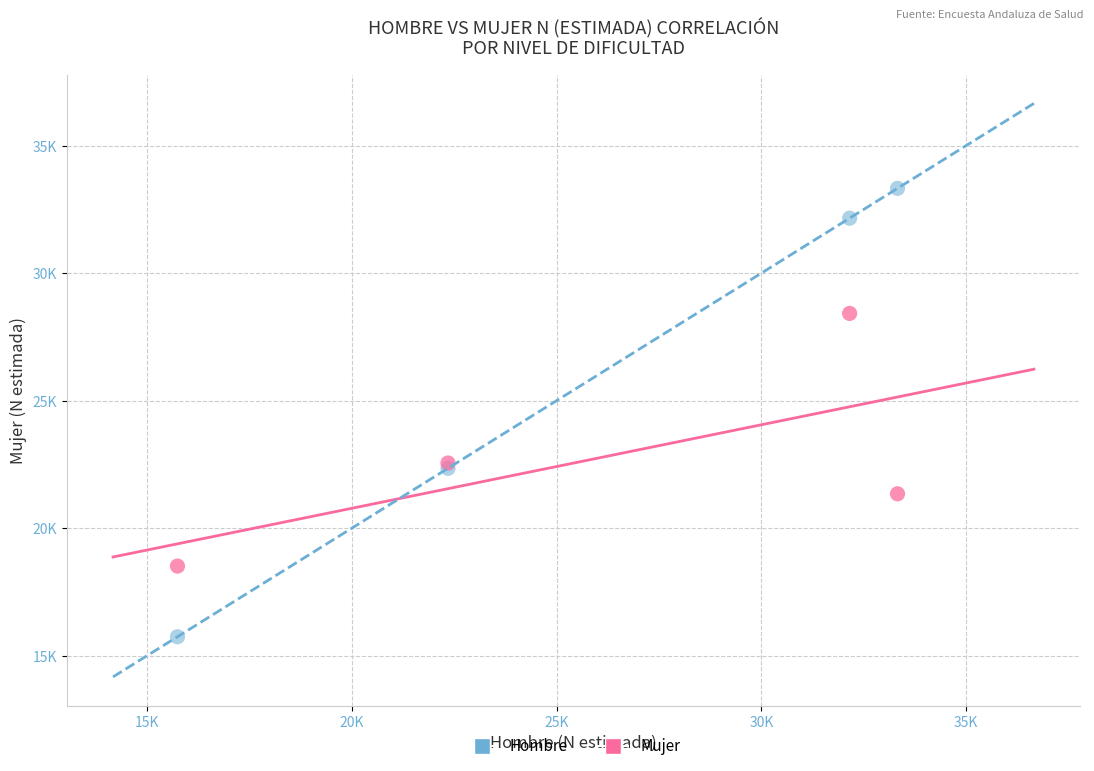

Which series contains the highest Y value?

Hombre